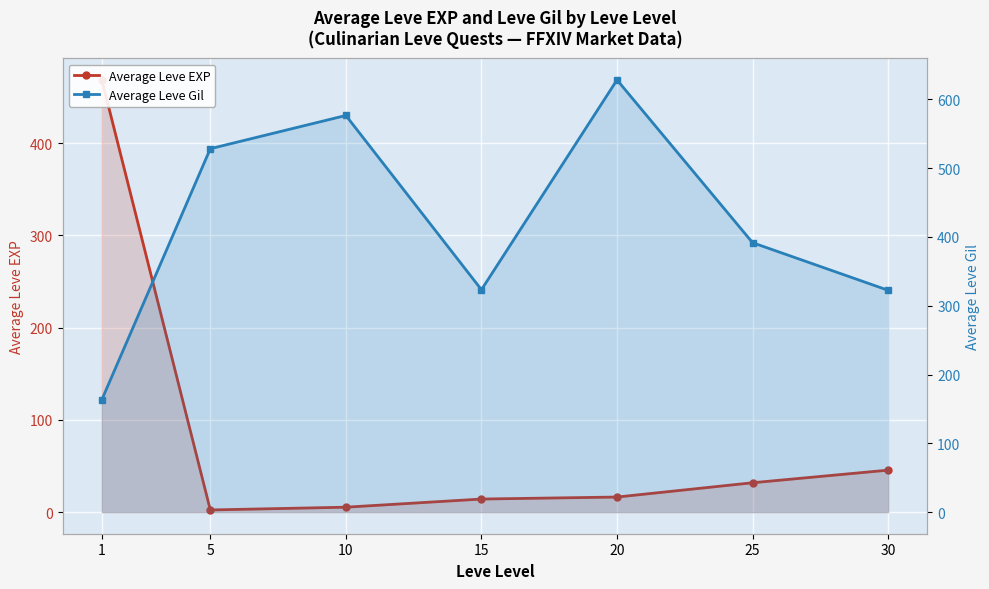

List the labels in order of Average Leve EXP value, largest first.

1, 30, 25, 20, 15, 10, 5